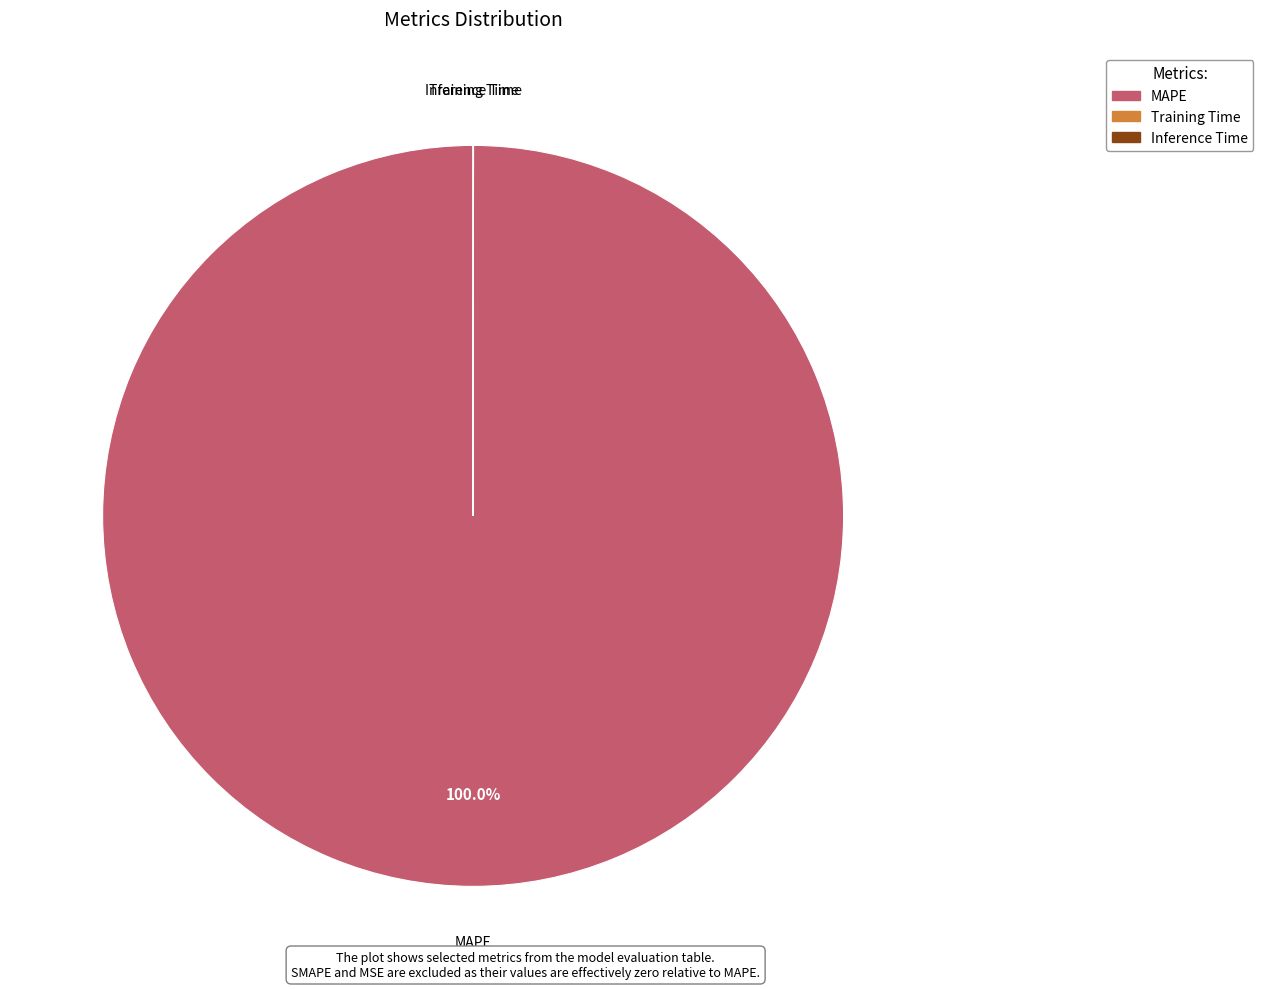

Is MAPE the majority of the pie?

Yes